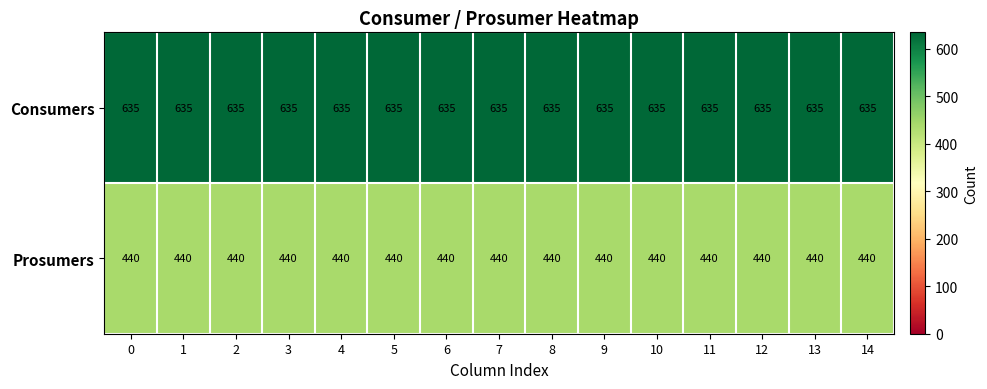

Is the value of Consumers at 0 greater than the value of Prosumers at 4?

Yes